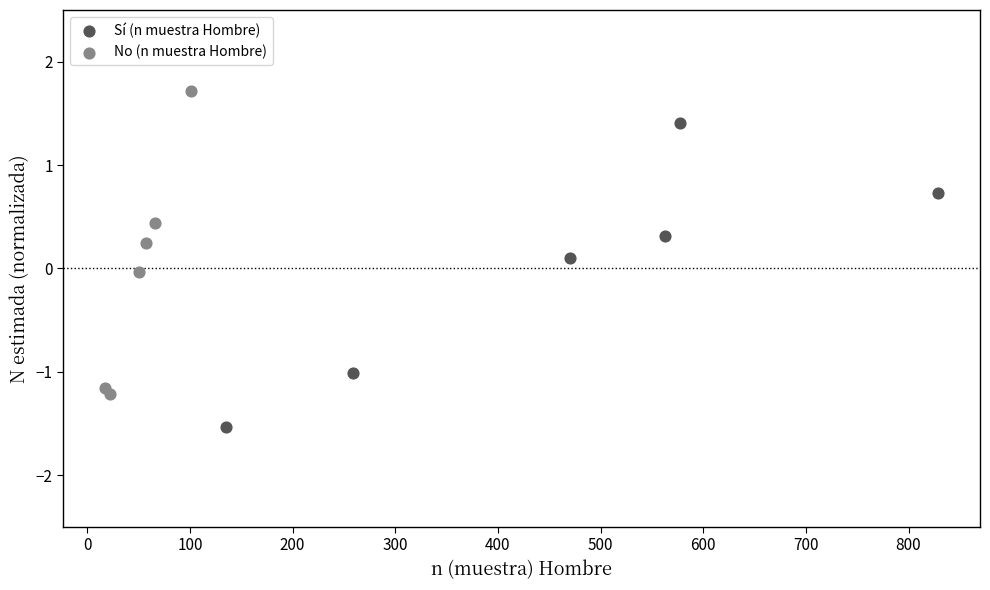

Which series reaches the minimum Y coordinate?

Sí (n muestra Hombre)